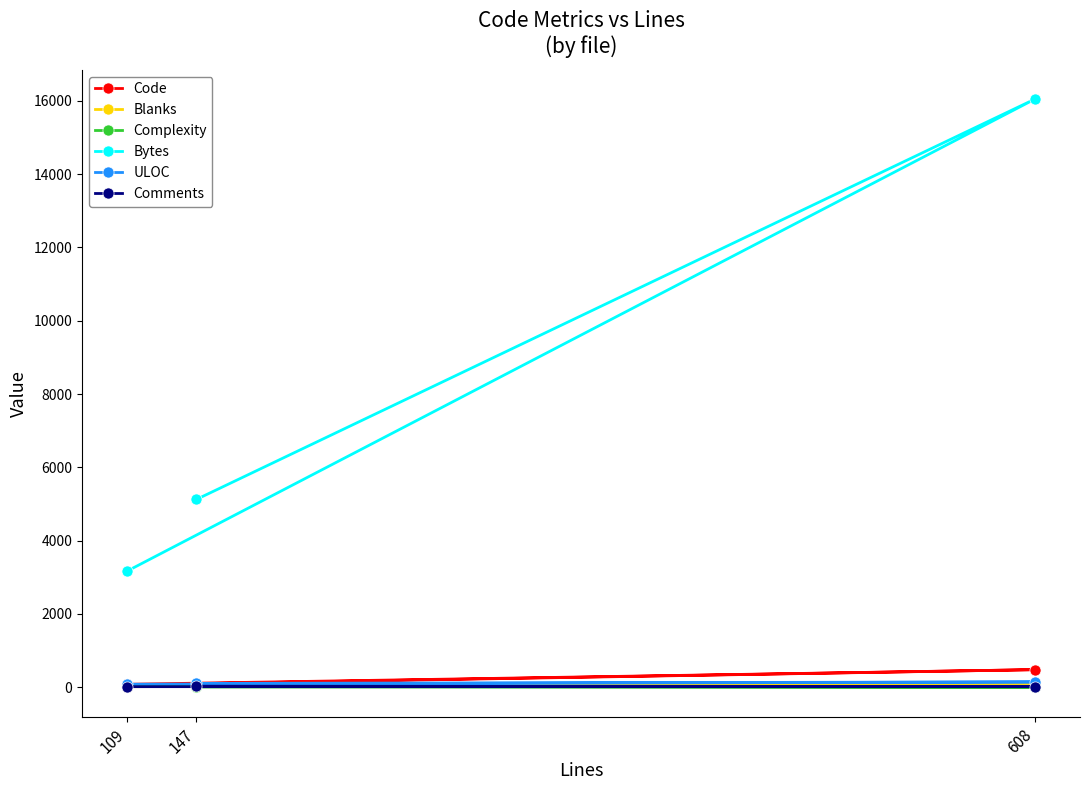

The Bytes series shows 16043 at 608. True or false?

True